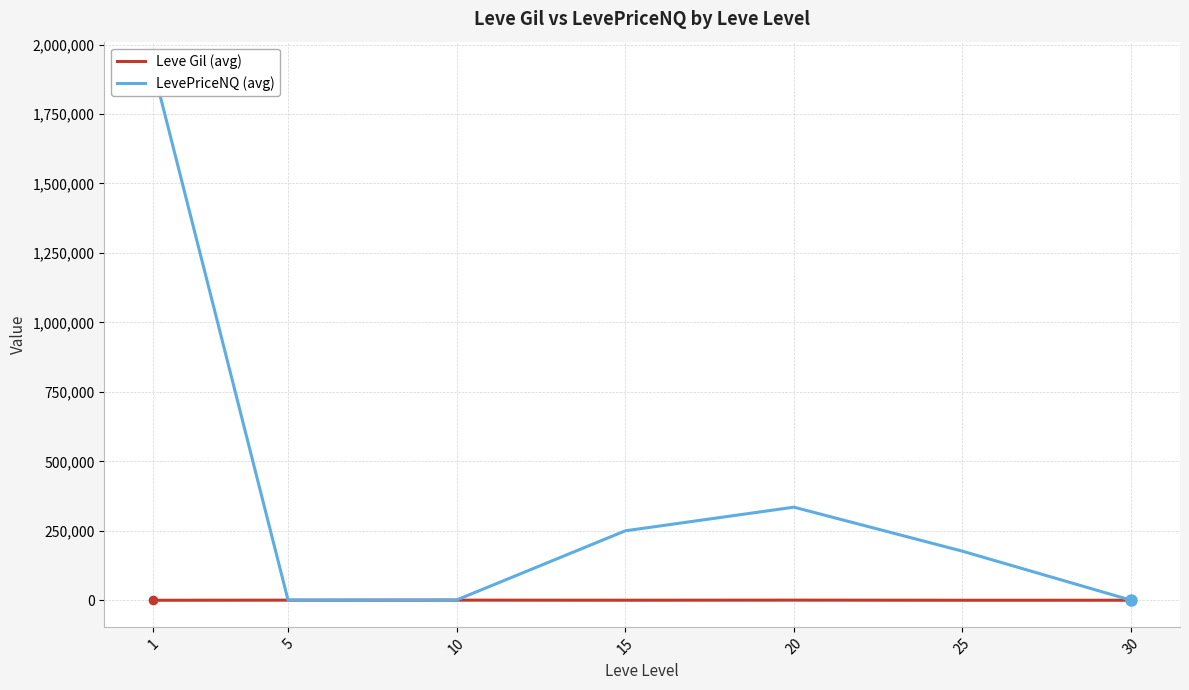

At how many categories does at least one series exceed 615090?

1